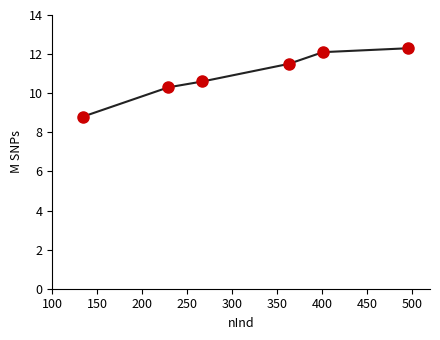

What is the difference between the maximum and minimum values?

3.5